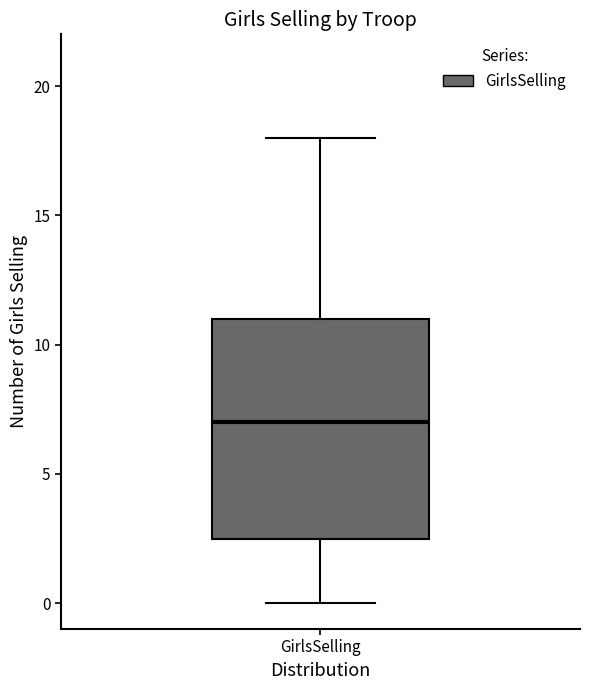

Where is the lower edge of the box for GirlsSelling on the y-axis? The values are not printed on the chart, so give them approximately, as read against the axis.

2.5